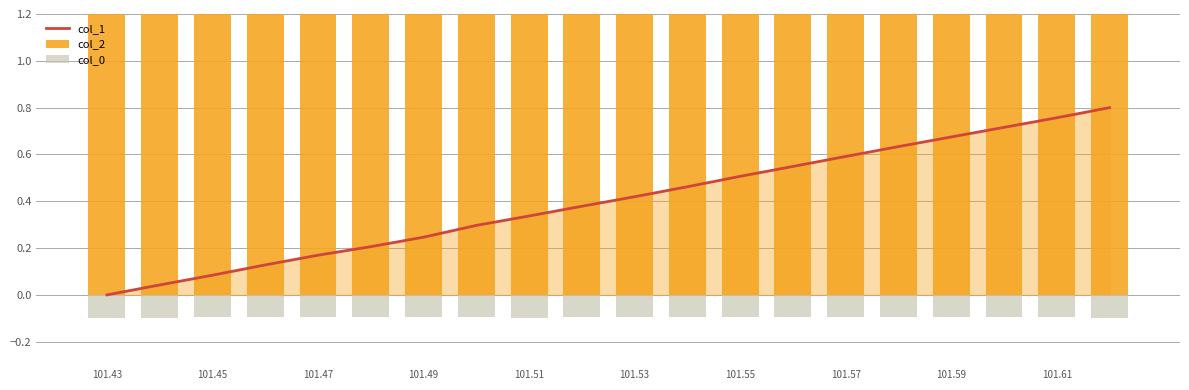

At which label does col_2 reach its minimum?

101.53